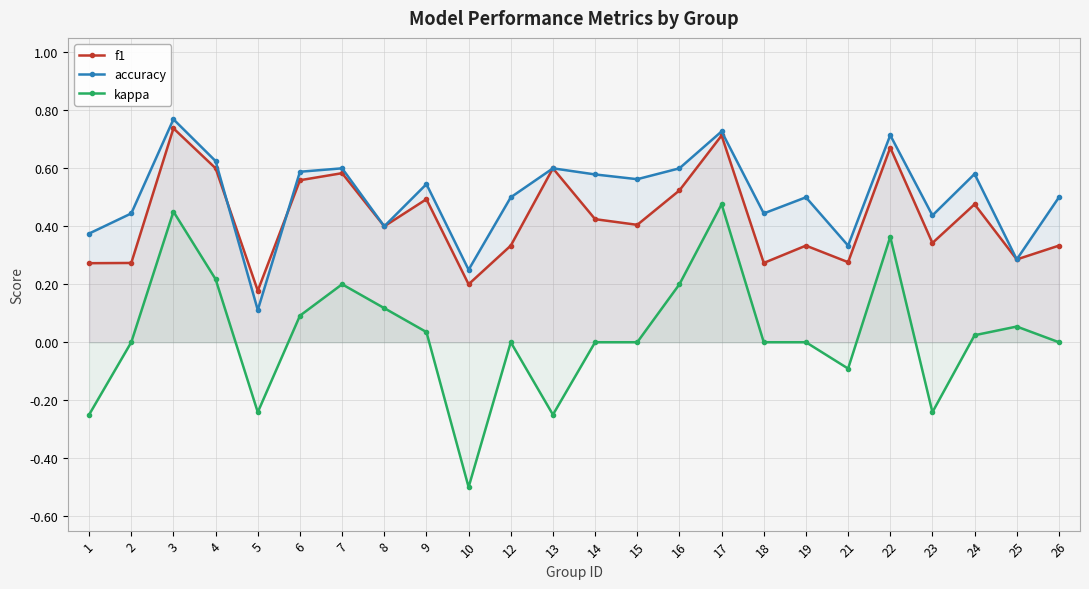

True or false: kappa and accuracy intersect in this chart.

False